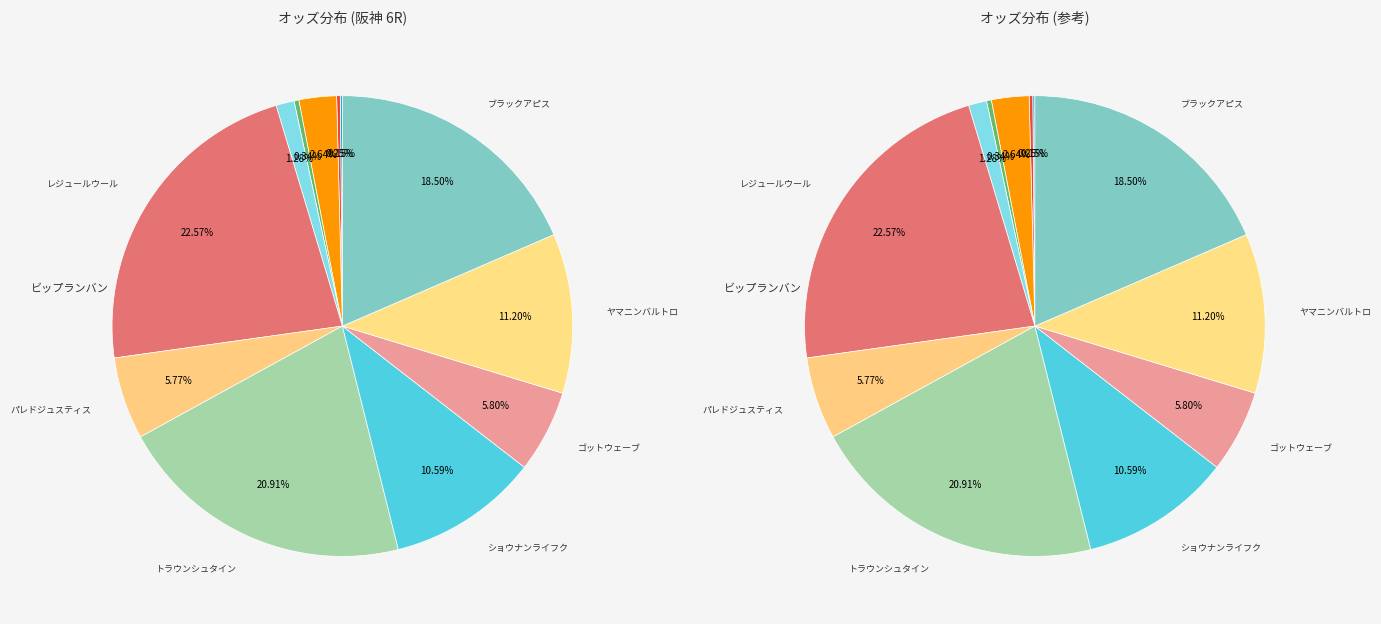

Which category has the biggest portion of the pie?

レジュールウール